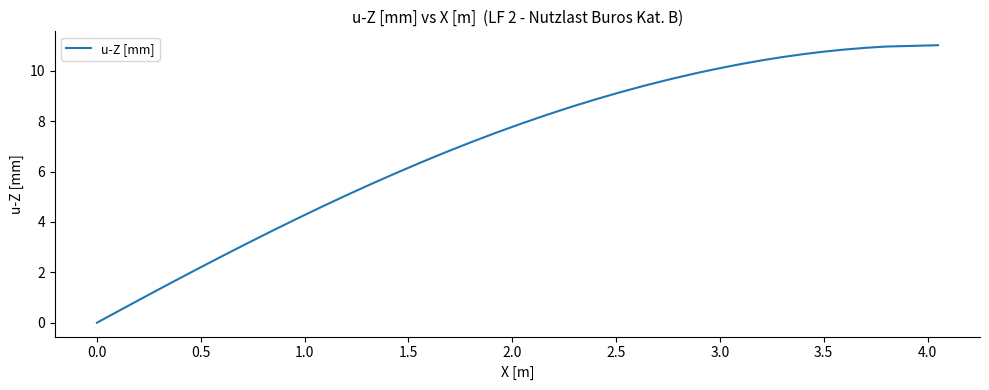

What is the difference between the maximum and minimum values?

11.0